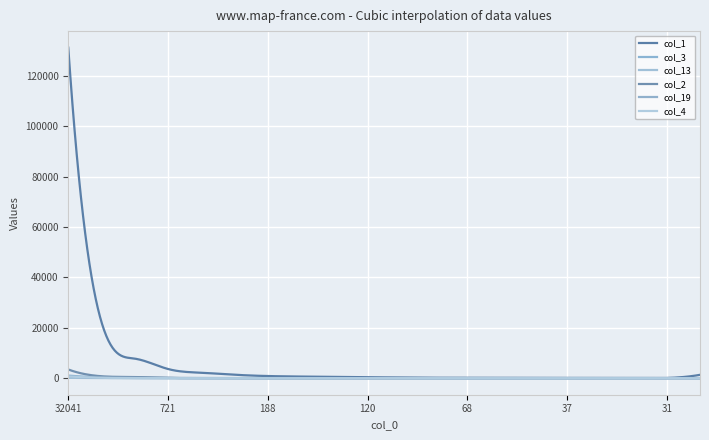

Does the chart display data point markers on the line(s)?

No